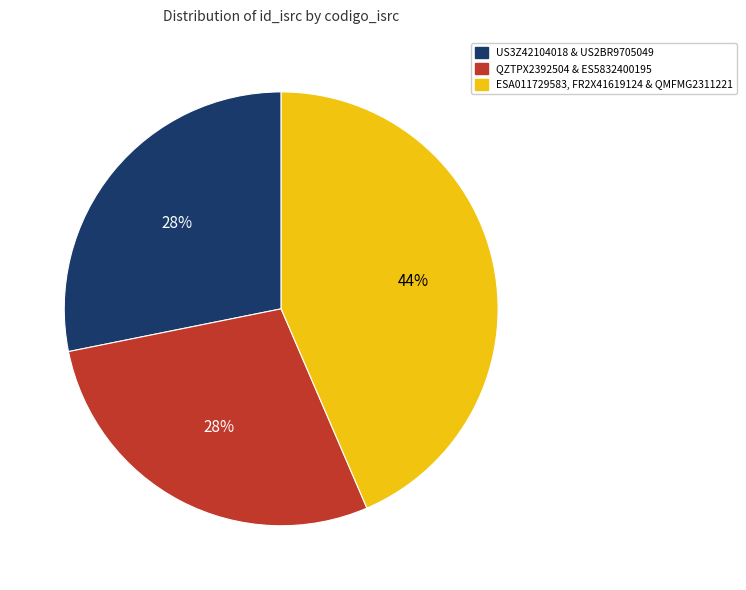

To the nearest percent, what is the average slice percentage?

33%